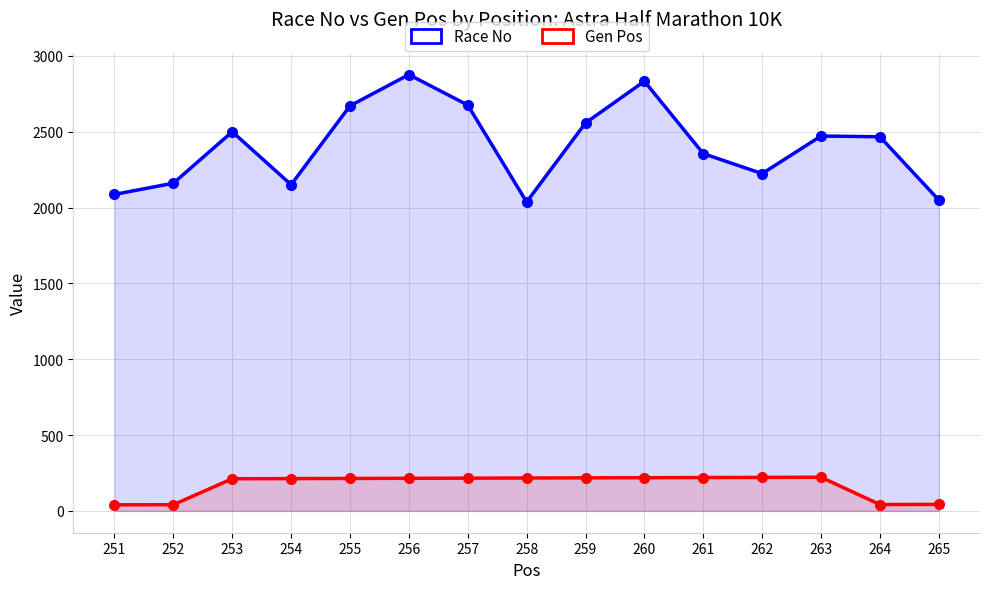

What is the difference between the maximum and minimum values in the Race No series?

840